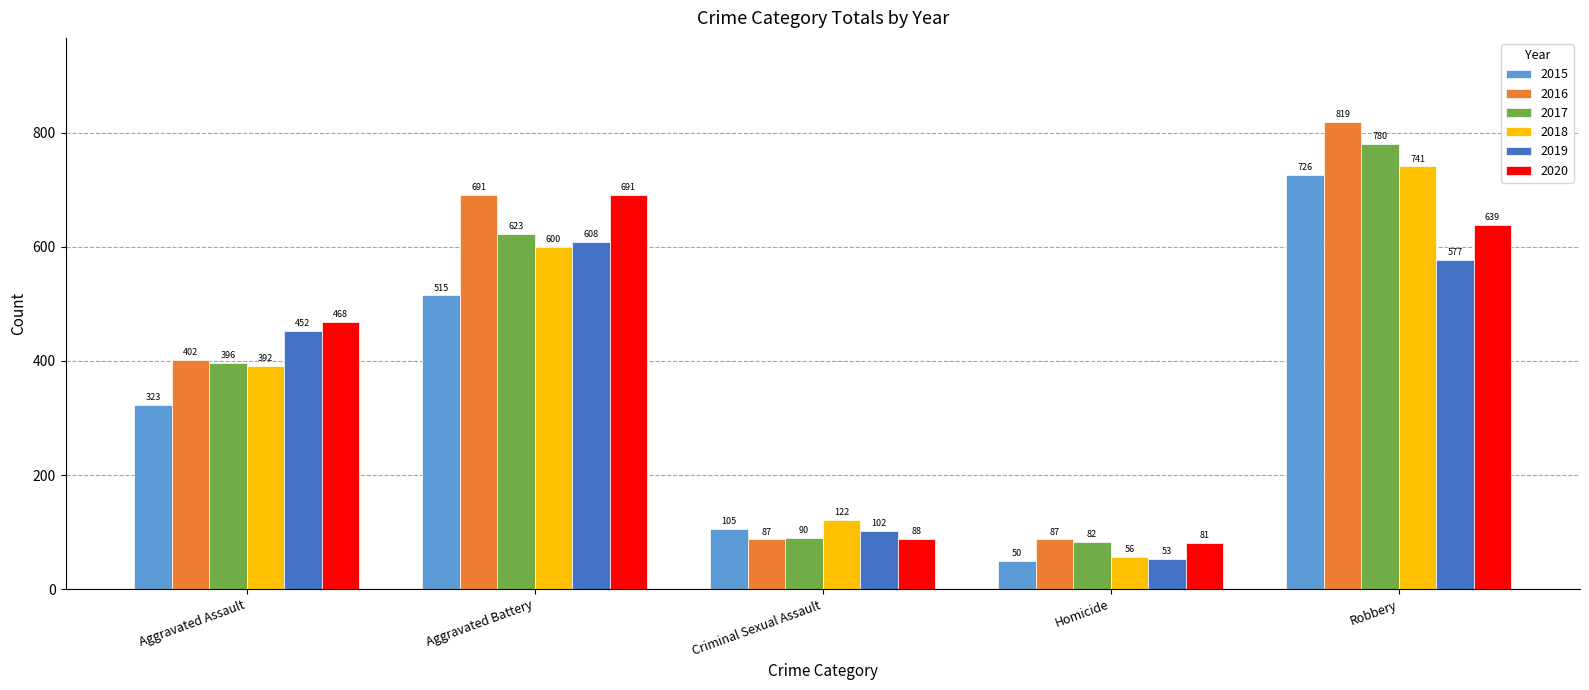

Which series has the widest spread of values?

2016